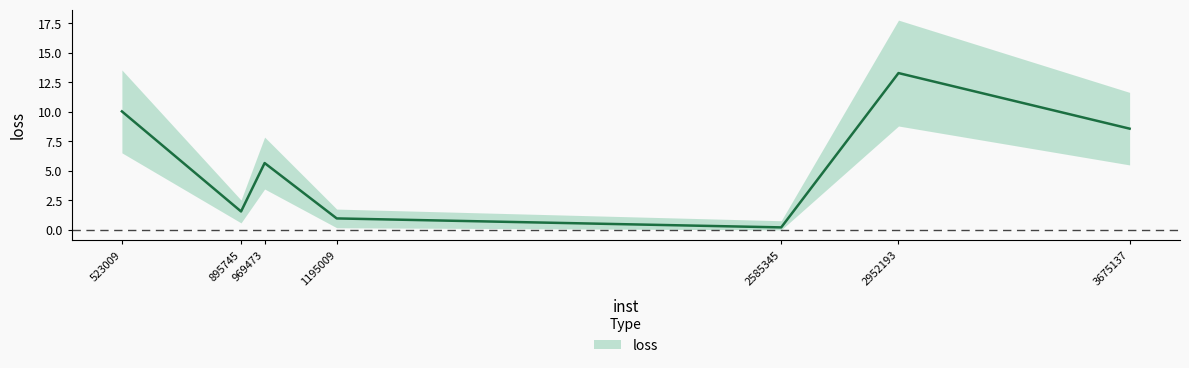

What is the difference between the values at 2952193 and 969473?

7.6